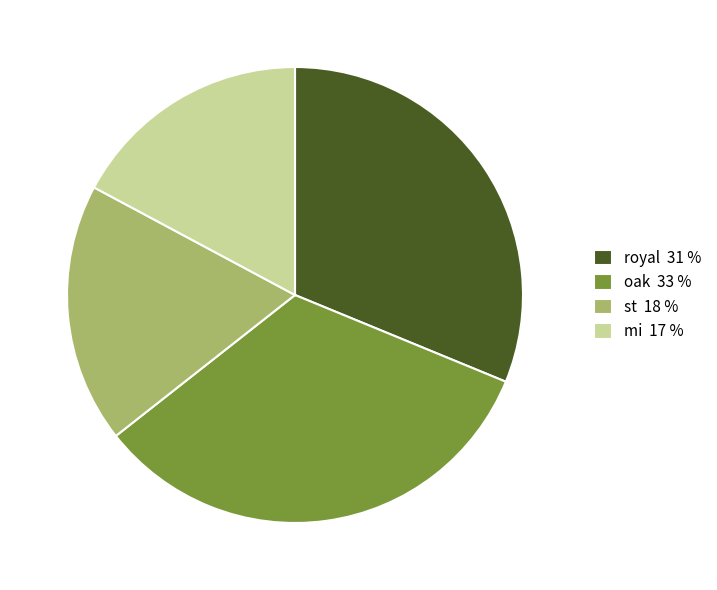

How many slices are in this pie chart?

4